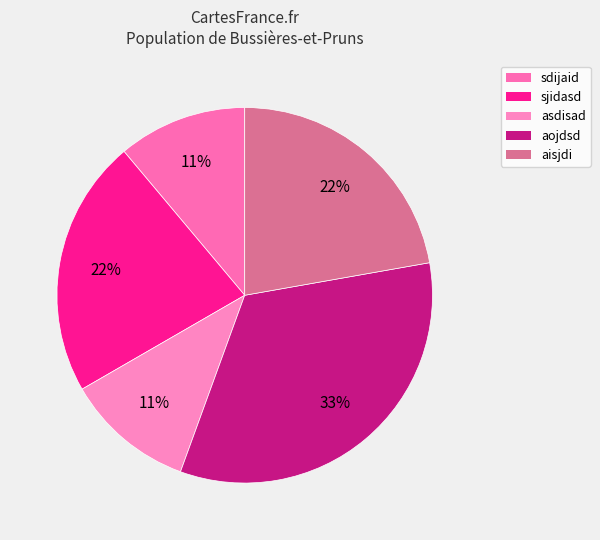

Is there any slice that represents more than half of the pie?

No